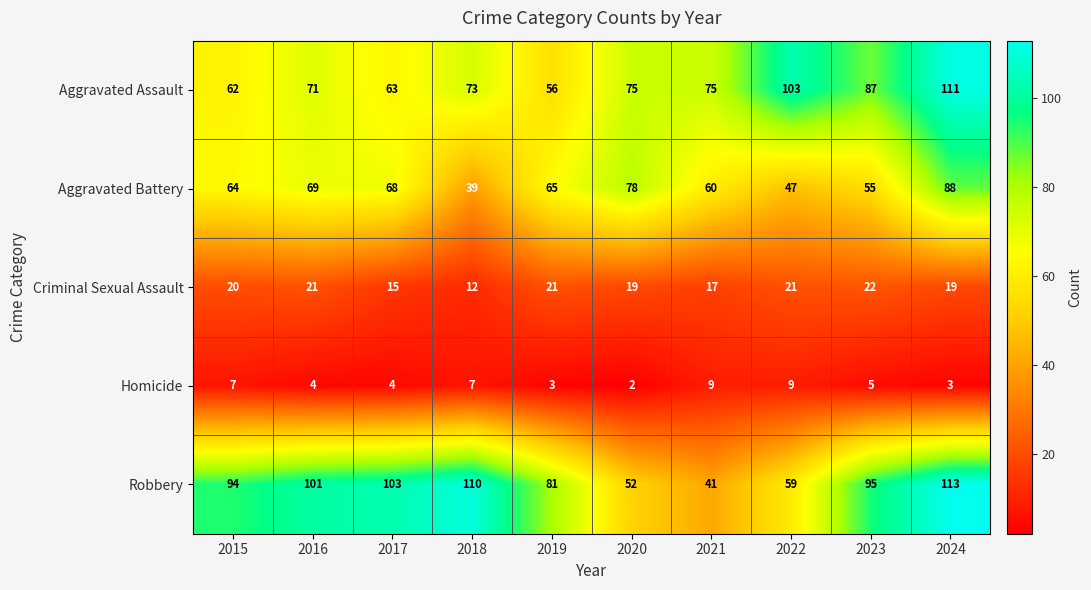

What is the average value of the Robbery series?

85